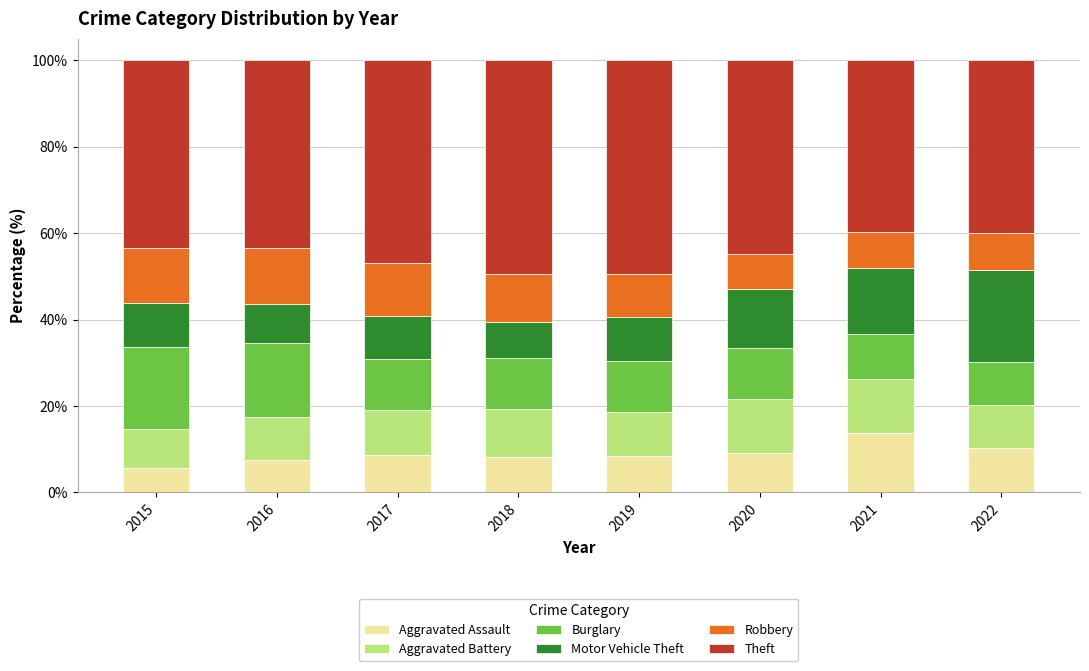

How many series are shown in this chart?

6